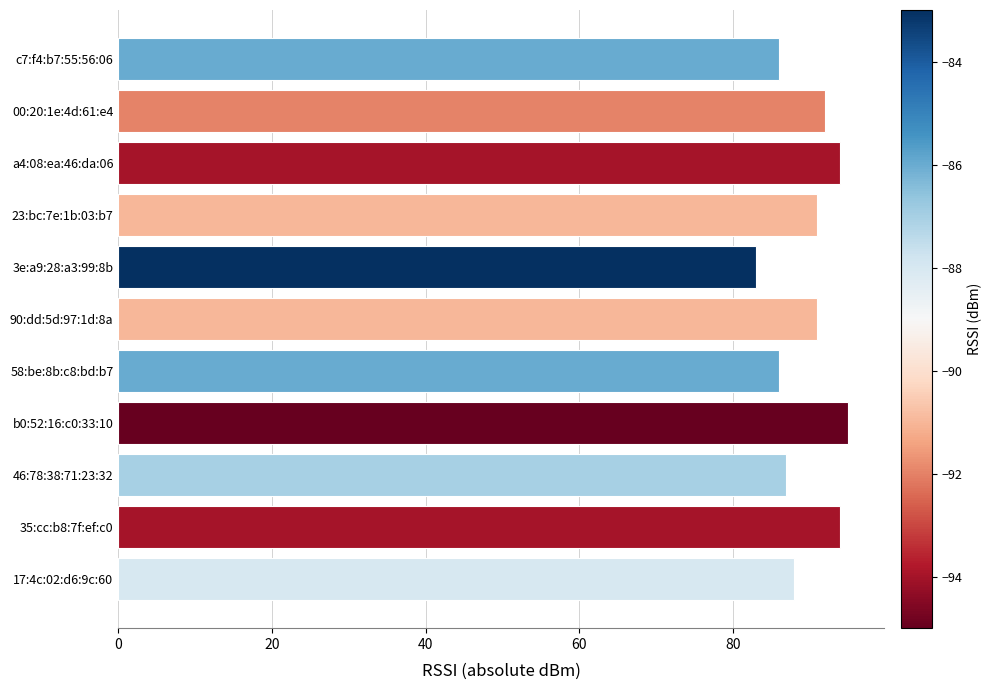

The value at 58:be:8b:c8:bd:b7 is 86. True or false?

True